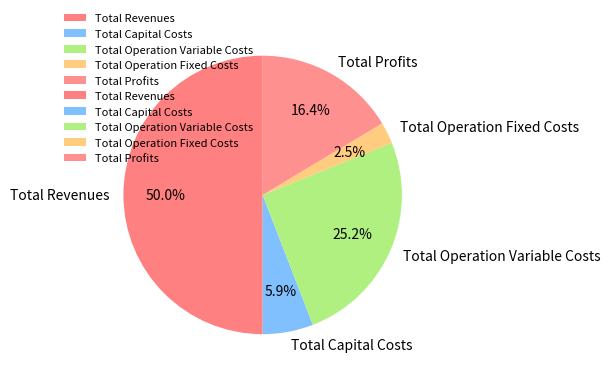

Do Total Operation Variable Costs and Total Profits together represent more than half of the pie?

No